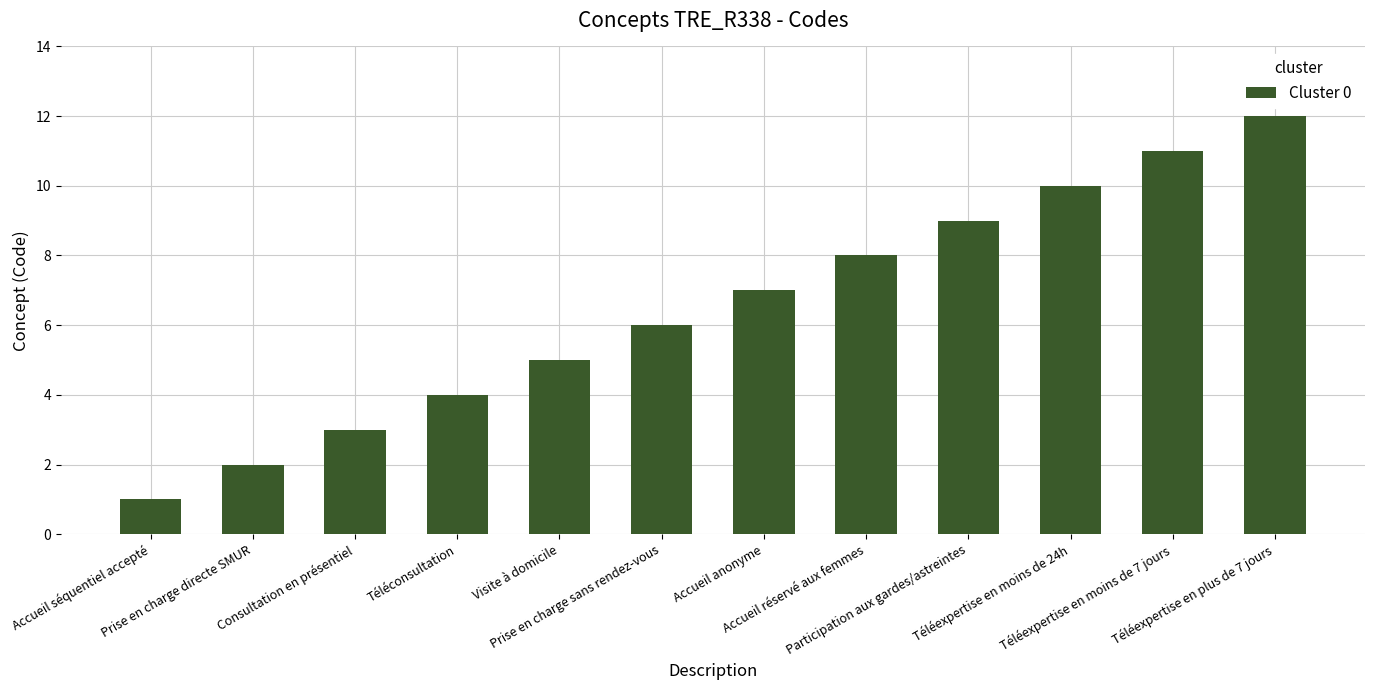

Between Accueil séquentiel accepté and Téléexpertise en moins de 7 jours, which is larger?

Téléexpertise en moins de 7 jours